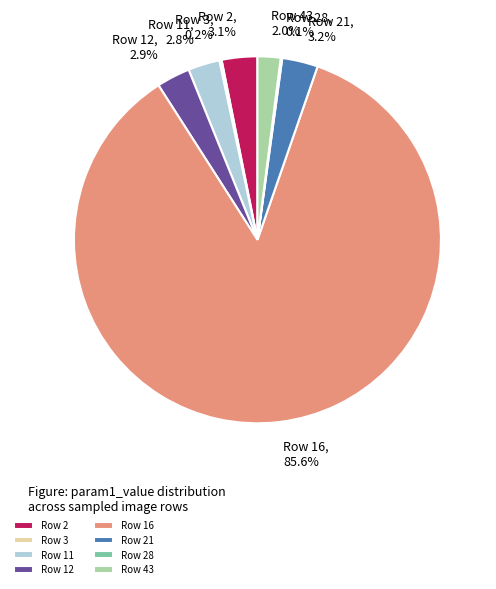

What is the ratio of the value at Row 11 to the value at Row 21?

0.9